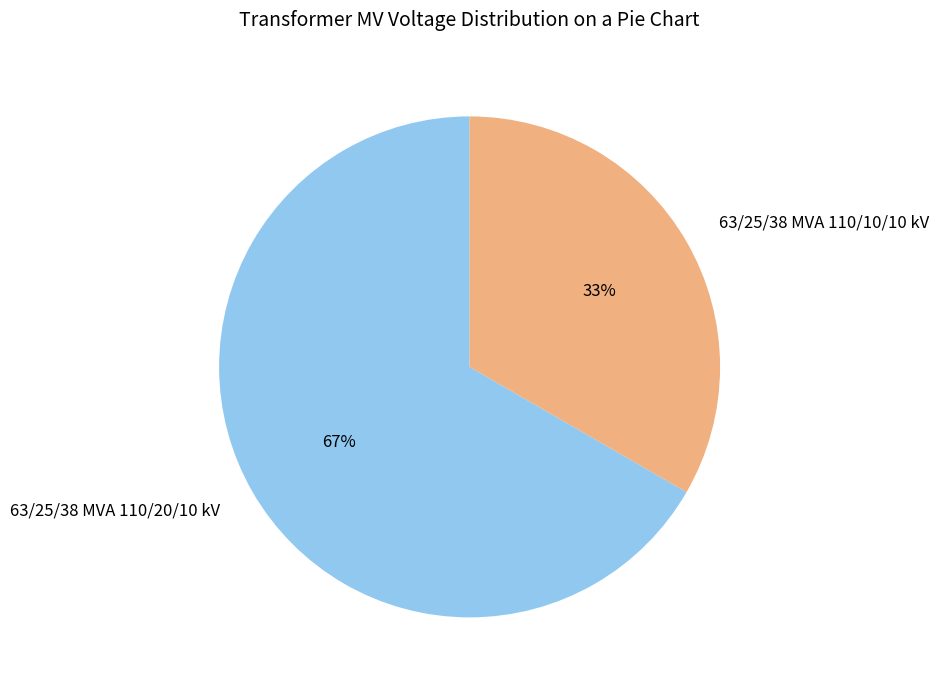

Which slice is the smallest?

63/25/38 MVA 110/10/10 kV